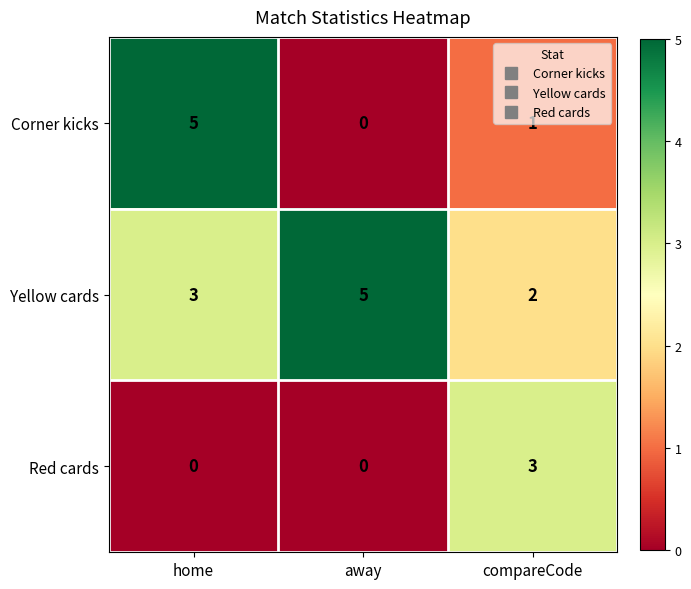

What is the total value across all series at compareCode?

6